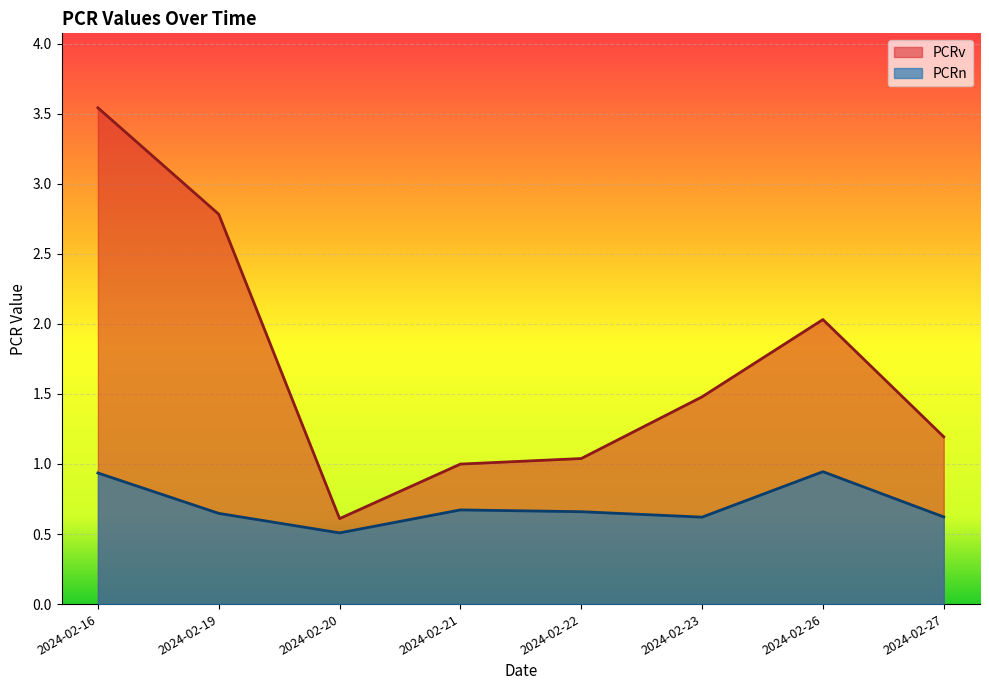

Reading right to left, list all the values displayed in this chart.

PCRn: 0.6	0.9	0.6	0.7	0.7	0.5	0.6	0.9
PCRv: 1.2	2.0	1.5	1.0	1.0	0.6	2.8	3.5